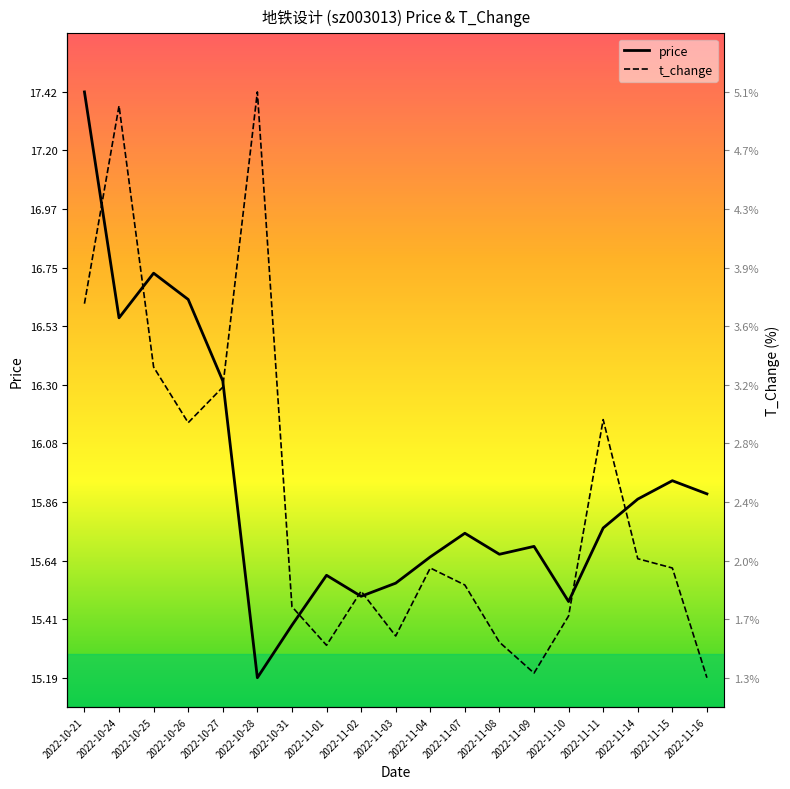

What position from the right is 2022-11-14?

3